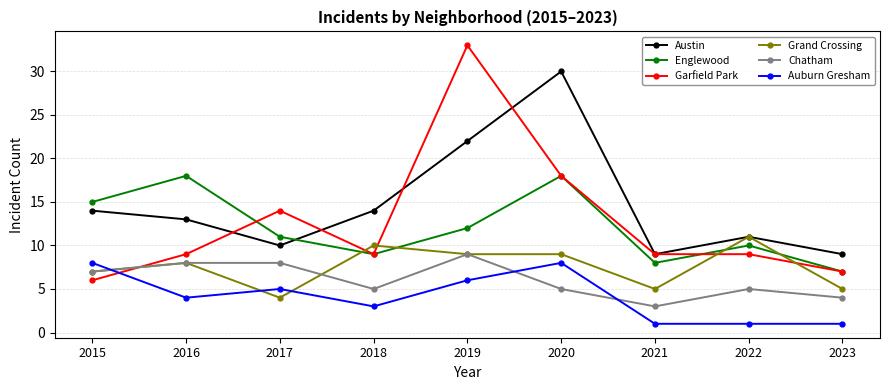

List the series in order of their peak value, highest first.

Garfield Park, Austin, Englewood, Grand Crossing, Chatham, Auburn Gresham